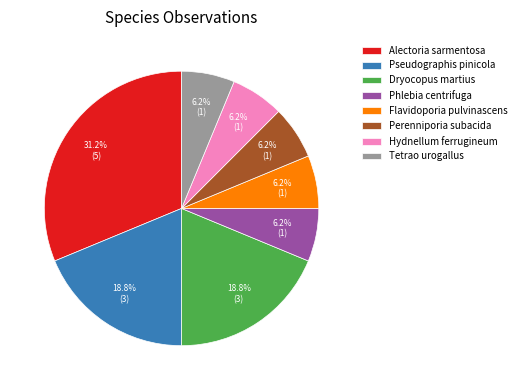

Does Alectoria sarmentosa represent more than half of the total?

No